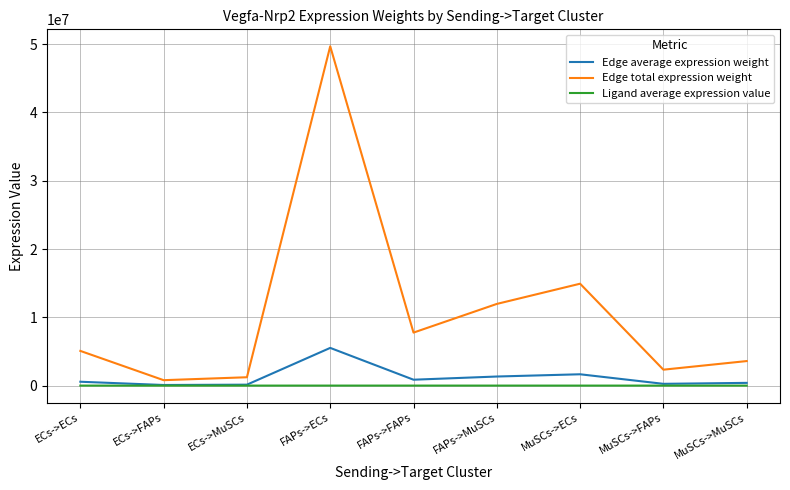

True or false: Ligand average expression value and Edge total expression weight intersect in this chart.

False